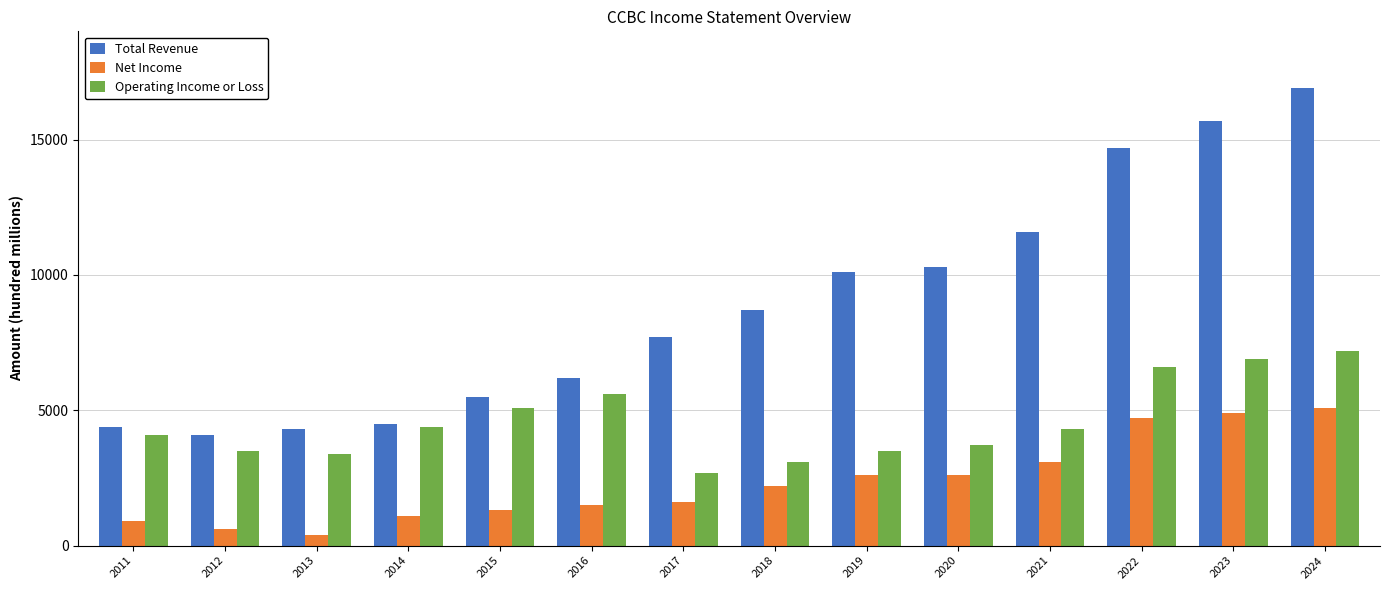

What is the spread (max minus min) of values at 2021?

8500